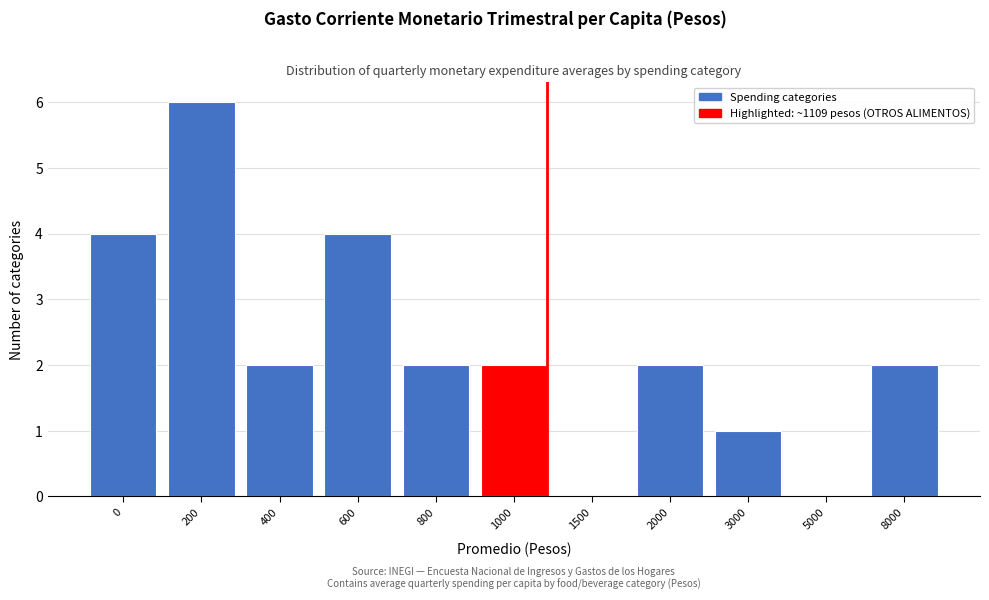

Reading right to left, transcribe all the data shown in this chart.

8000=2	5000=0	3000=1	2000=2	1500=0	1000=2	800=2	600=4	400=2	200=6	0=4